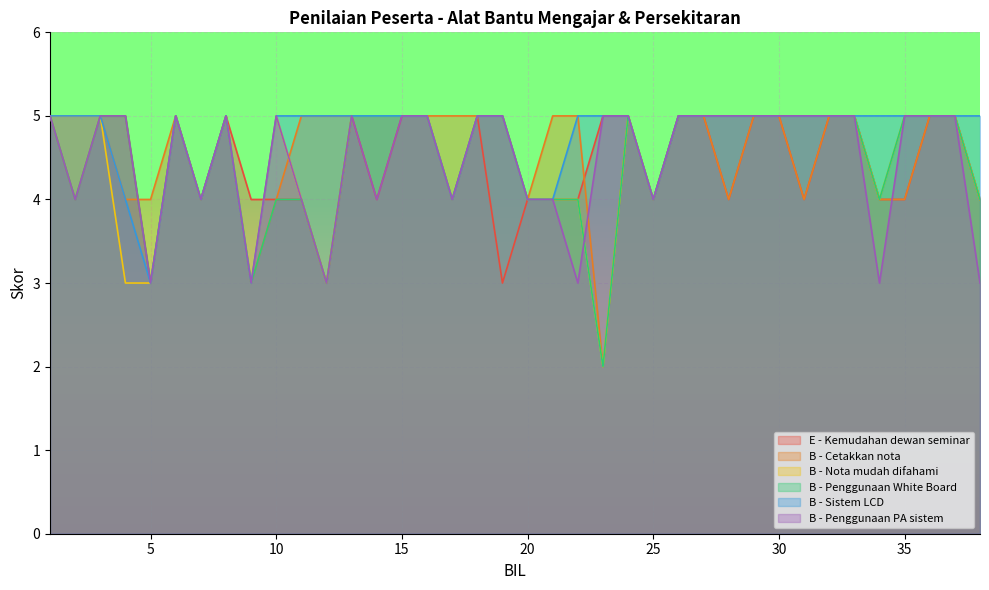

What is the approximate value of E - Kemudahan dewan seminar at 15?

5